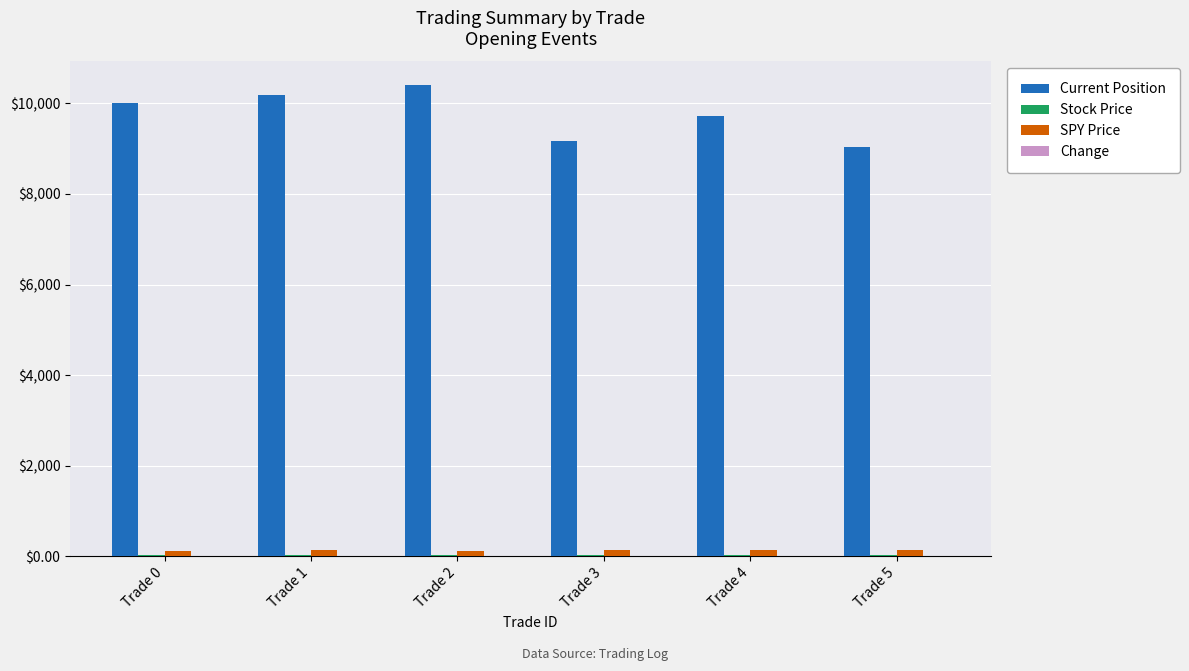

What is the sum of all Current Position values?

58516.0